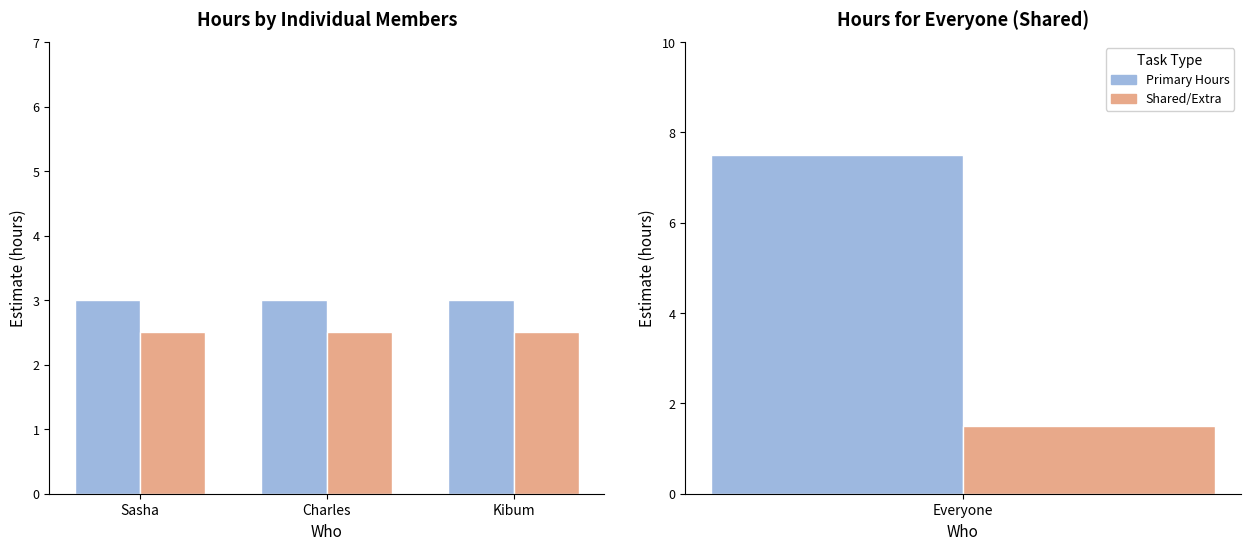

What is the sum of the Shared Tasks (Everyone) values at Charles and Kibum?

5.0